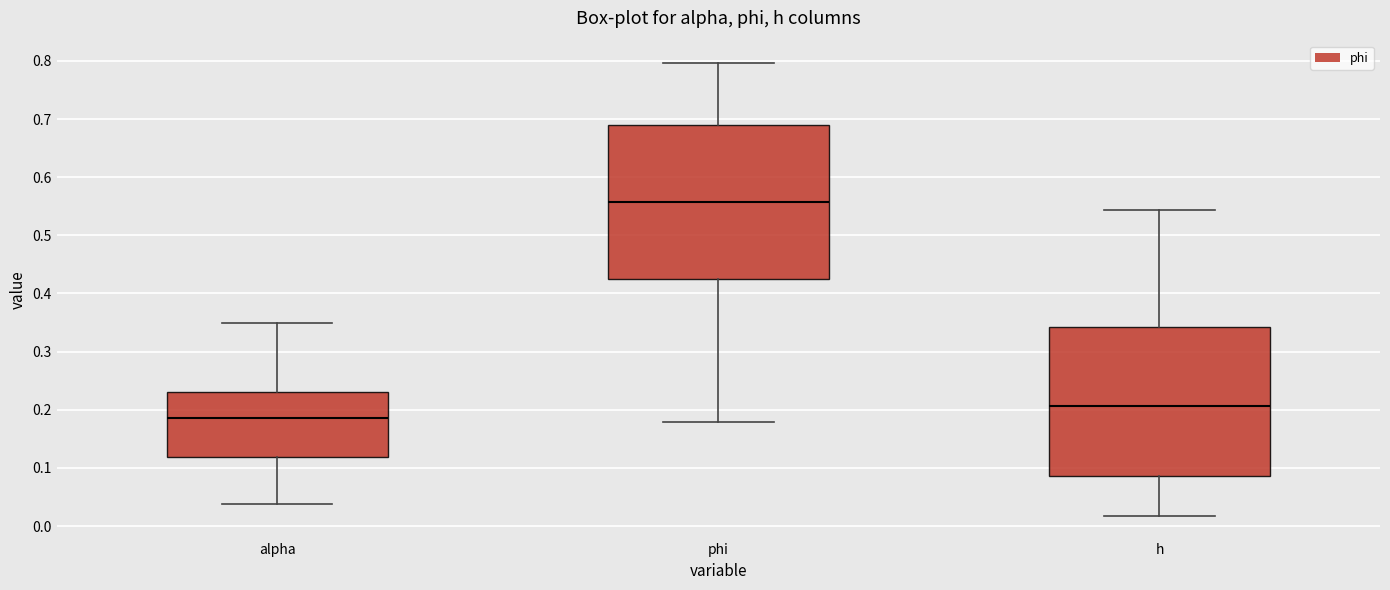

Where does the upper whisker of the box for h end on the y-axis? The values are not printed on the chart, so give them approximately, as read against the axis.

0.54